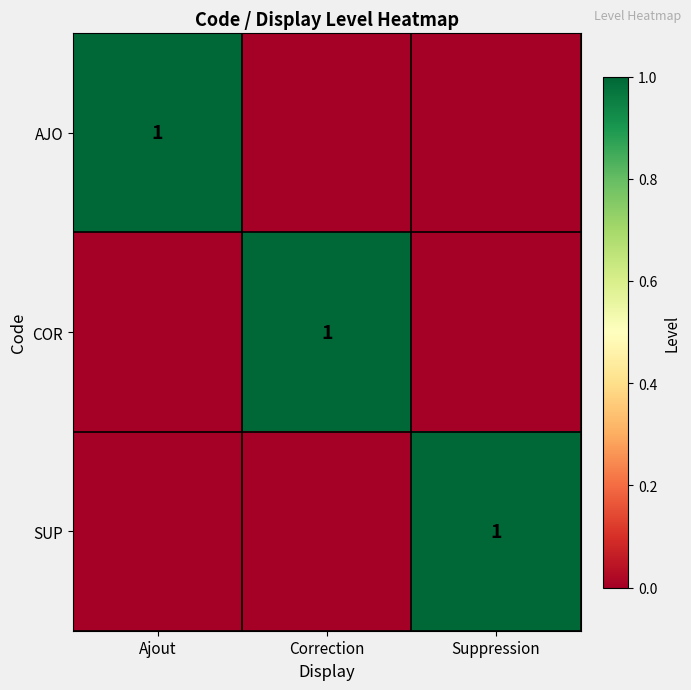

Which has a higher value, Correction or Suppression?

Correction